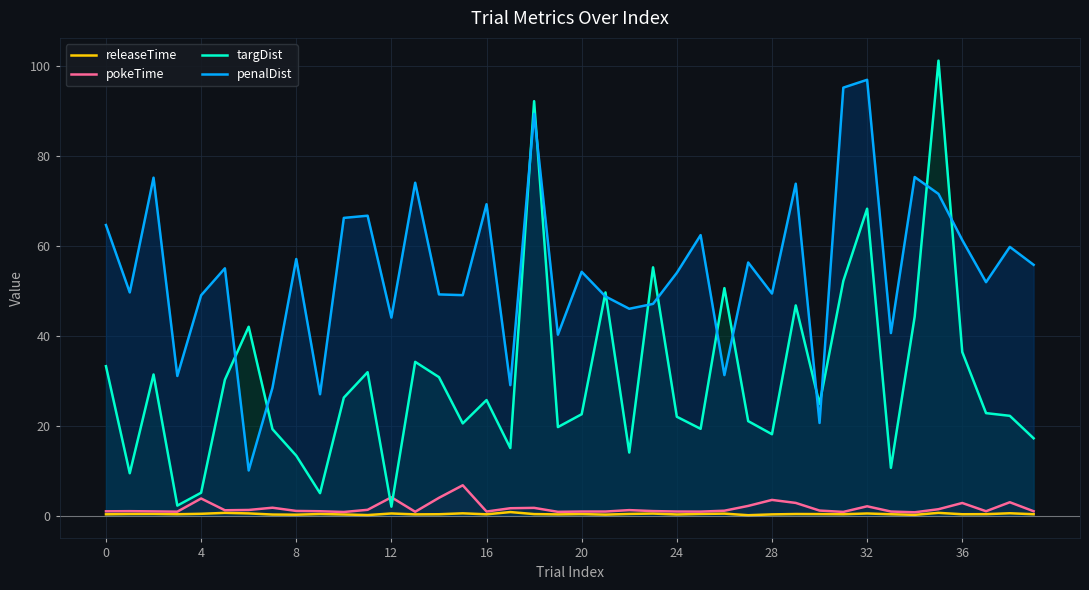

What is the maximum value for penalDist?

96.9